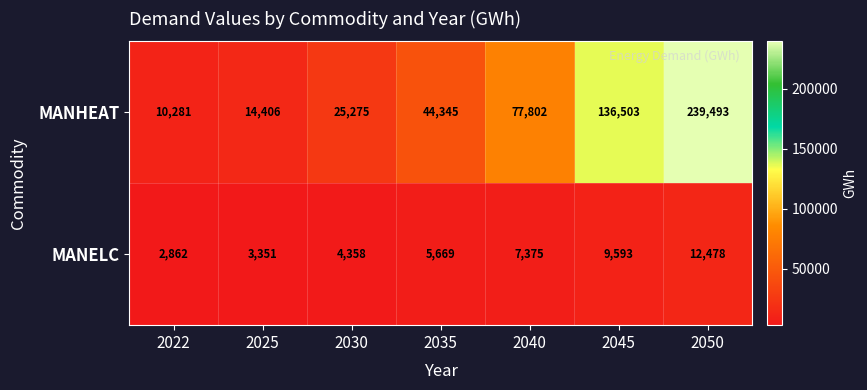

How many data points does each series have?

7